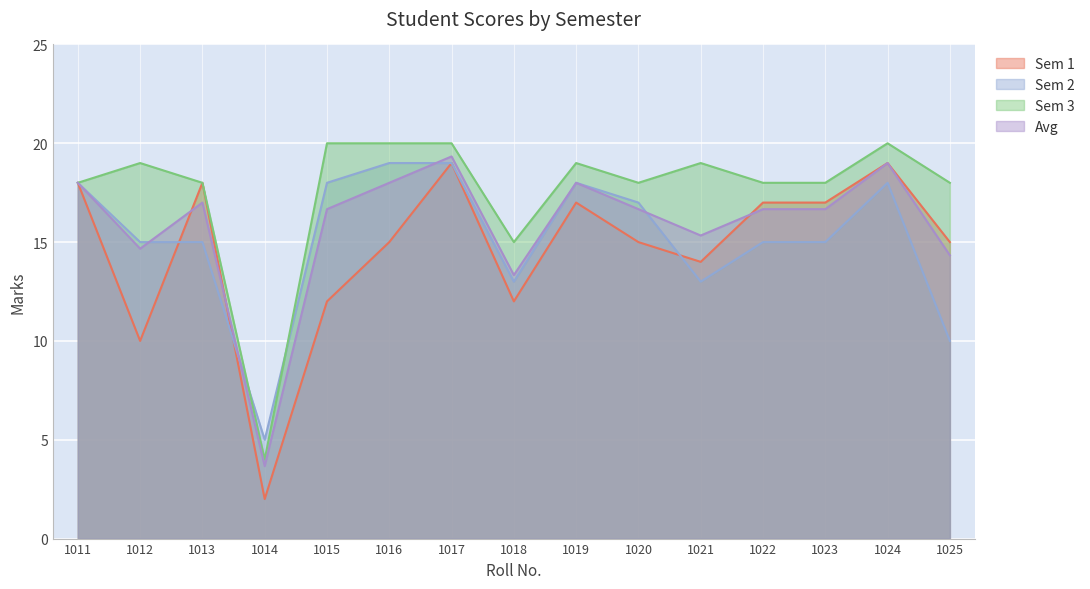

How many interior local peaks does the Sem 1 series have?

4